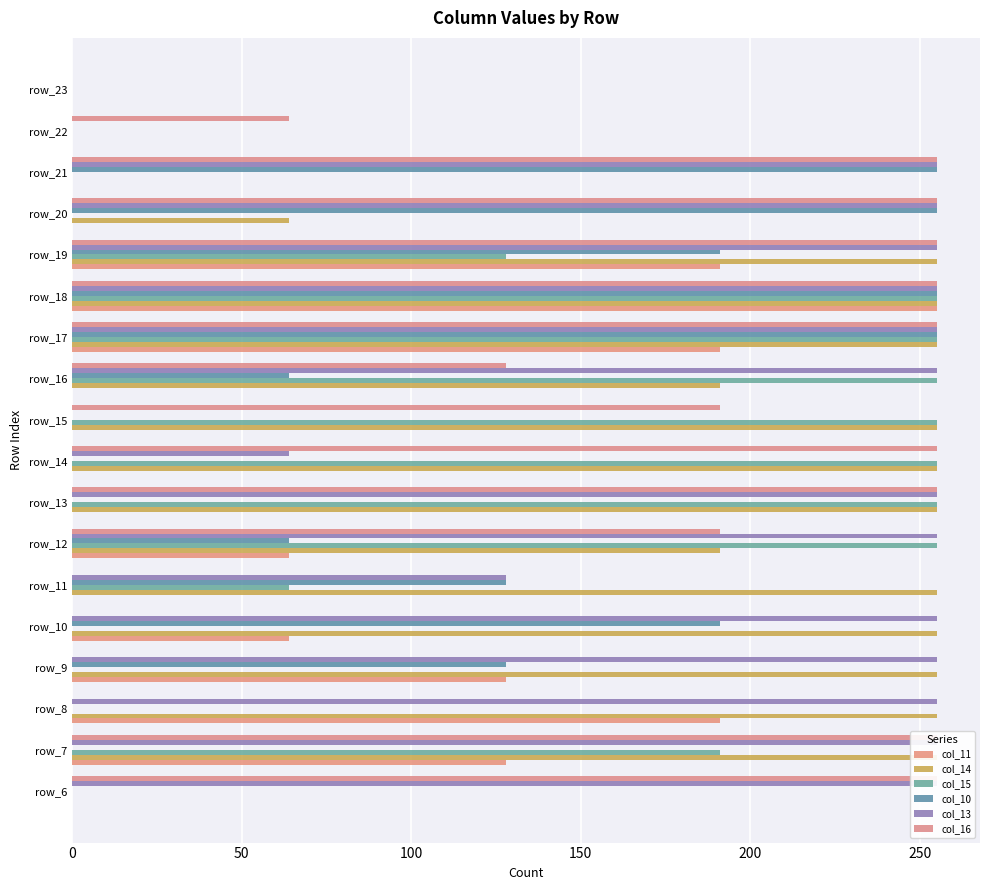

What value does the col_11 series have at 200, to the nearest 5?

65